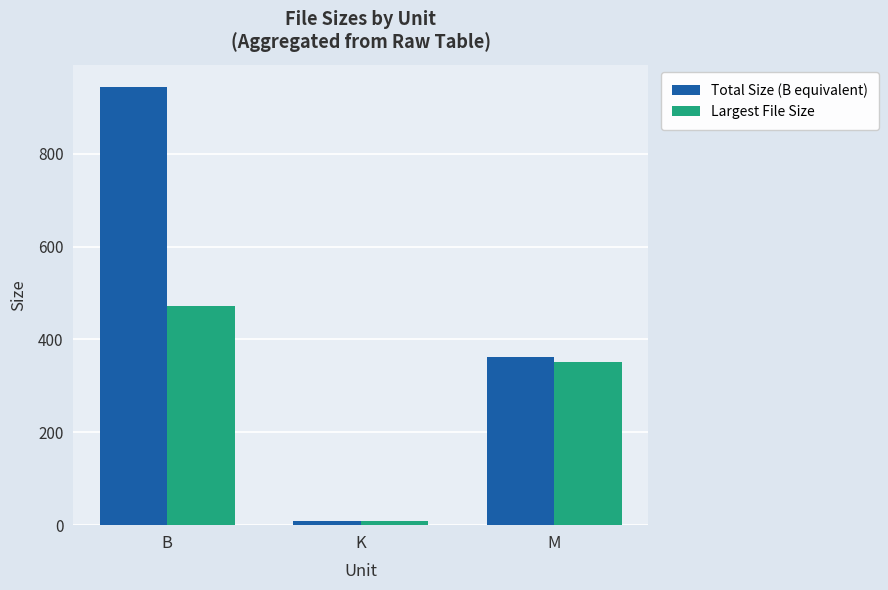

Reading left to right, transcribe all the data shown in this chart.

Total Size (B equivalent): B=944.0	K=9.2	M=361.7
Largest File Size: B=472.0	K=9.2	M=350.3